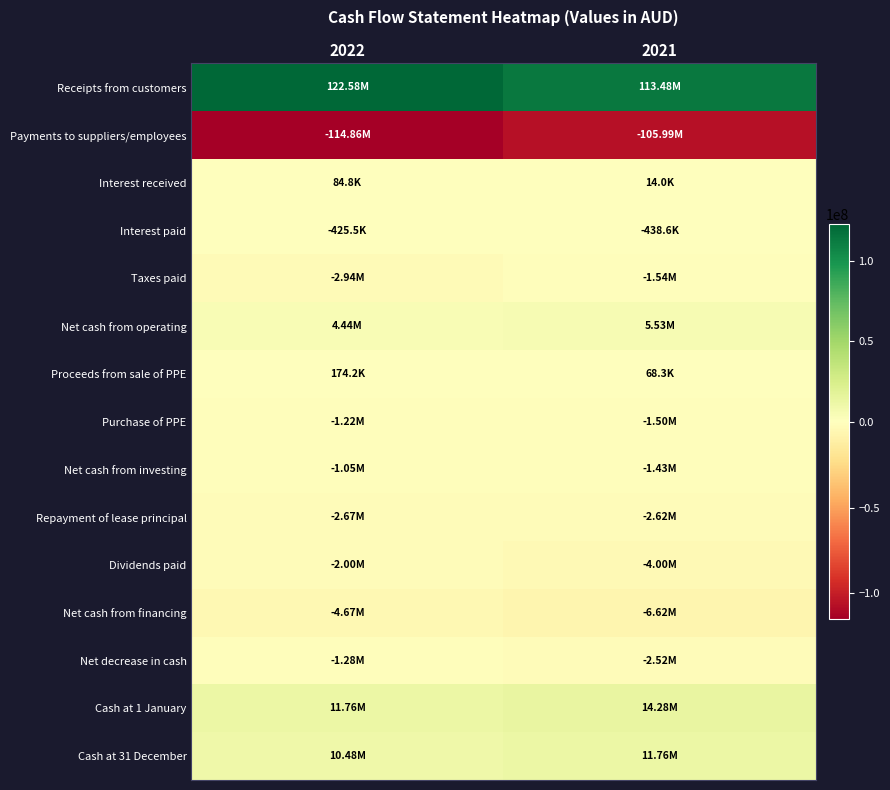

How many data points does each series have?

2